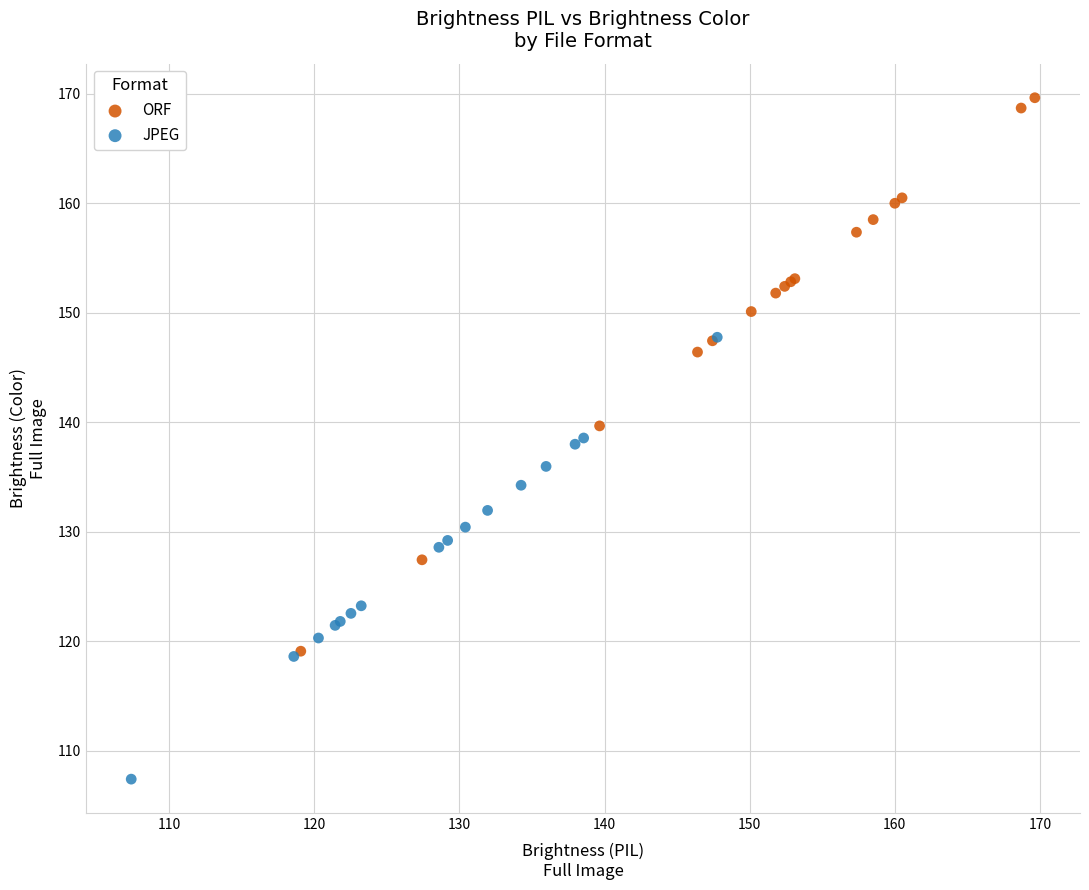

What are all the series names shown in the legend?

ORF, JPEG